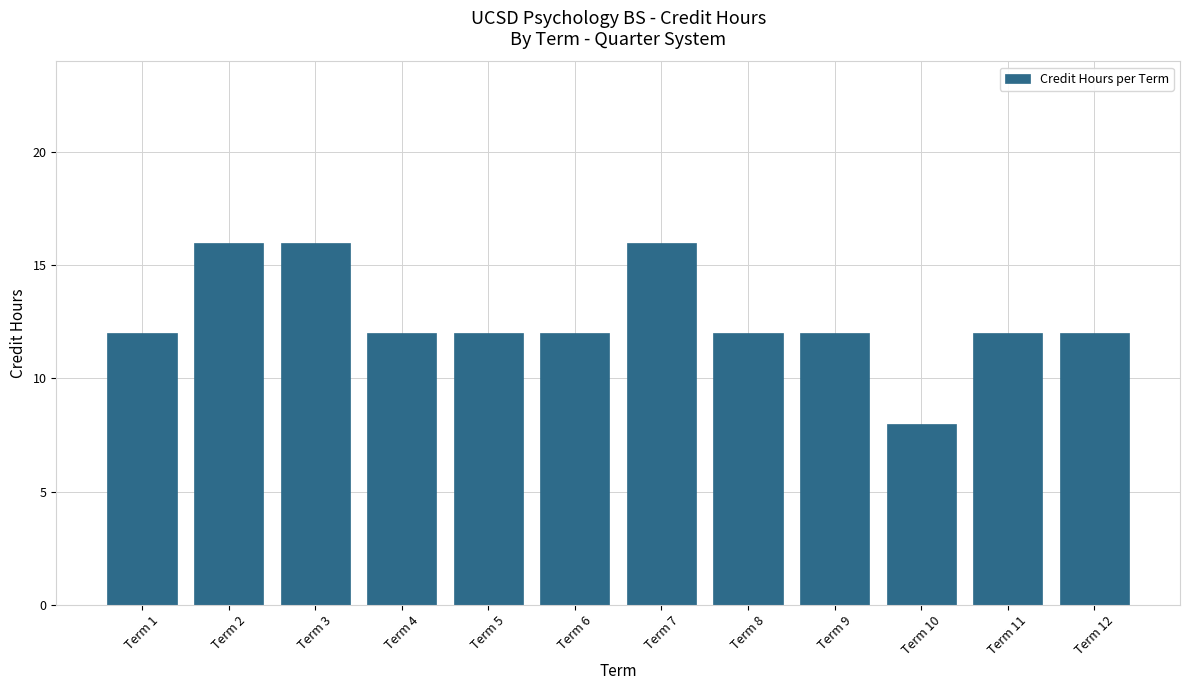

What is the minimum value shown in the chart?

8